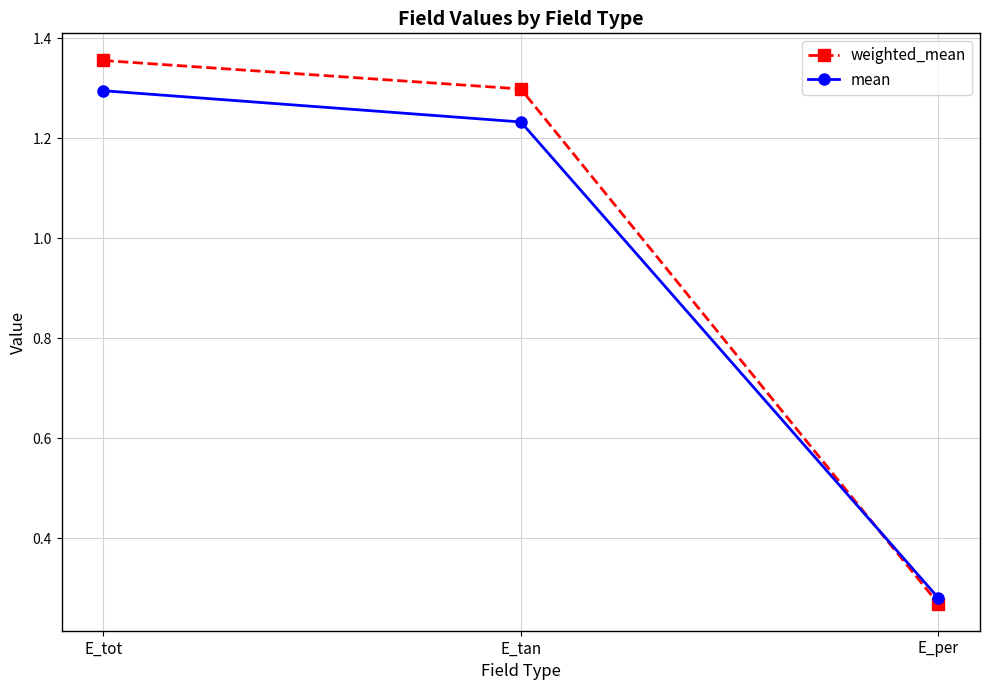

What is the value of the weighted_mean point at the 2nd from the left?

1.3